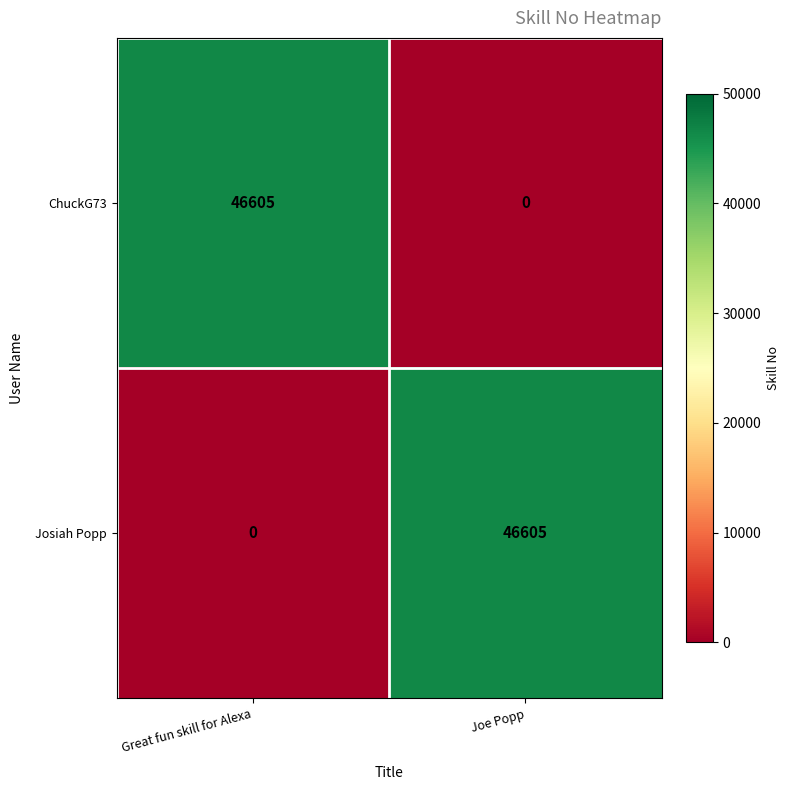

Where is ChuckG73 nearest to the value 23302?

Joe Popp